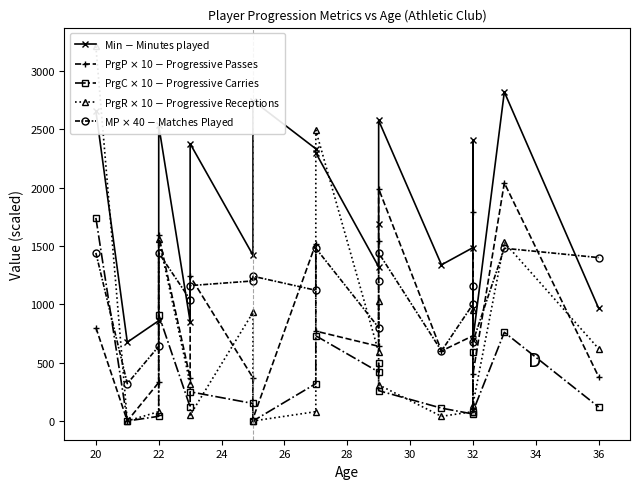

How many data points in MP $\times$ 40 $-$ Matches Played are less than 1160?

8